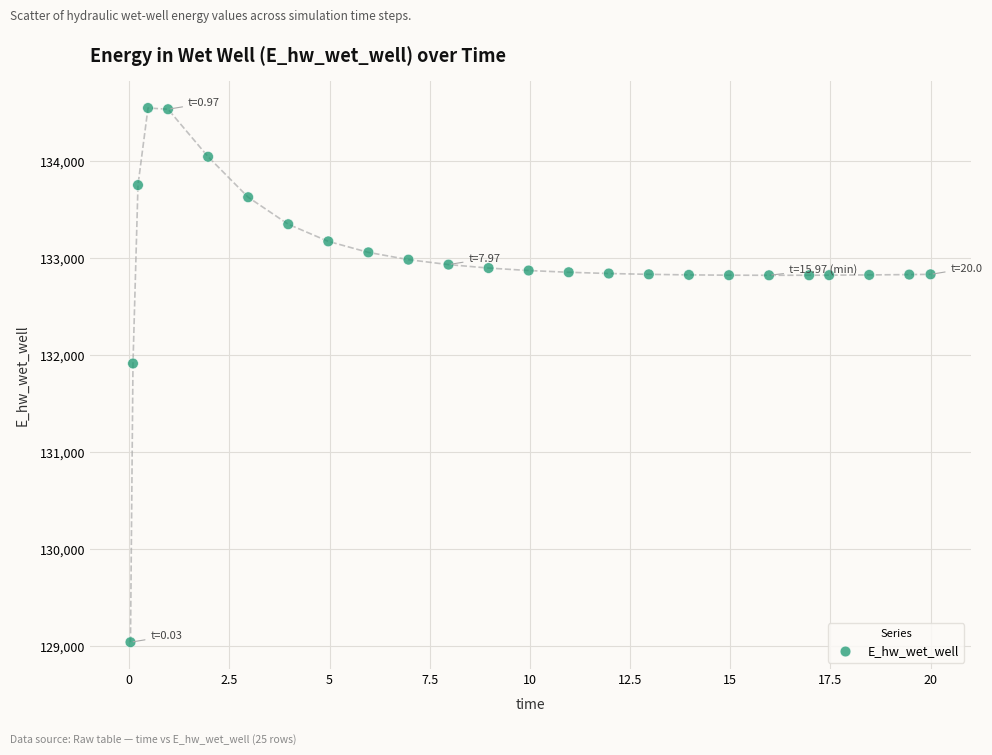

What is the range of Y values (max minus min)?

5507.8